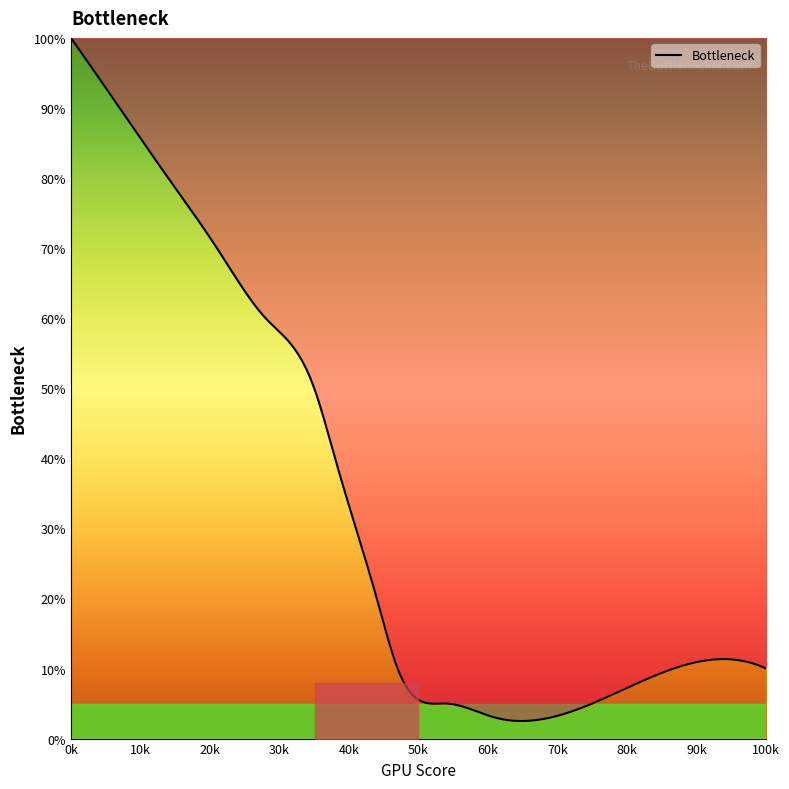

What is the minimum value shown in the chart?

2.5